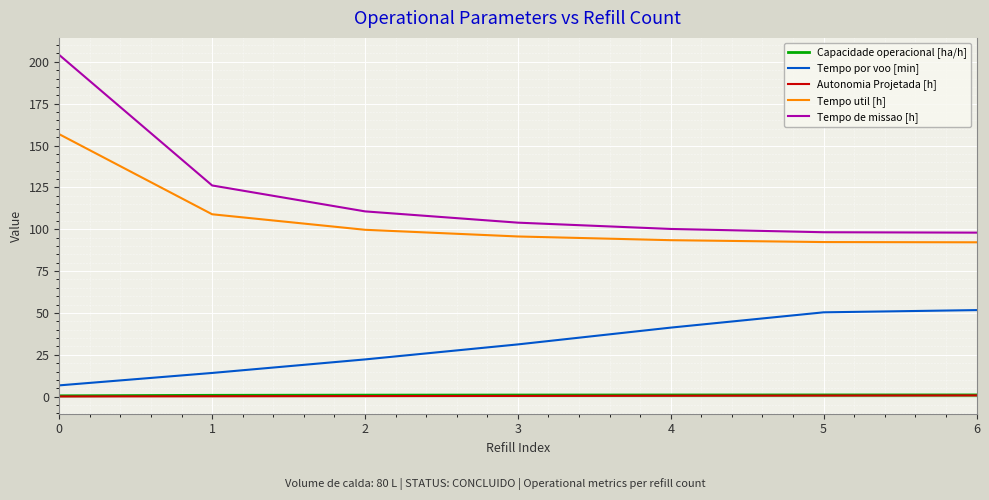

What are all the series names shown in the legend?

Capacidade operacional [ha/h], Tempo por voo [min], Autonomia Projetada [h], Tempo util [h], Tempo de missao [h]